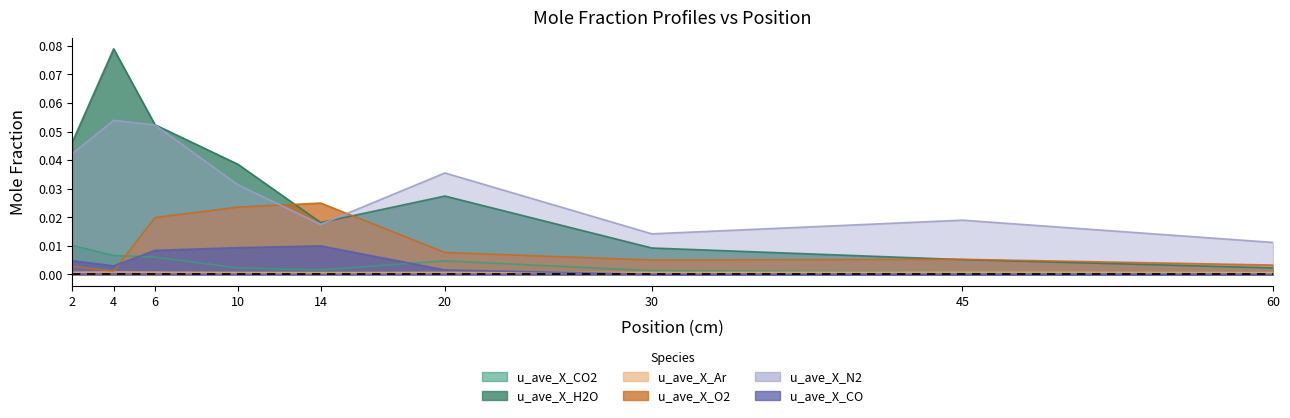

Reading left to right, what are all the values shown in this chart?

u_ave_X_CO2: 2=0.0	4=0.0	6=0.0	10=0.0	14=0.0	20=0.0	30=0.0	45=0.0	60=0.0
u_ave_X_H2O: 2=0.0	4=0.1	6=0.1	10=0.0	14=0.0	20=0.0	30=0.0	45=0.0	60=0.0
u_ave_X_Ar: 2=0.0	4=0.0	6=0.0	10=0.0	14=0.0	20=0.0	30=0.0	45=0.0	60=0.0
u_ave_X_O2: 2=0.0	4=0.0	6=0.0	10=0.0	14=0.0	20=0.0	30=0.0	45=0.0	60=0.0
u_ave_X_N2: 2=0.0	4=0.1	6=0.1	10=0.0	14=0.0	20=0.0	30=0.0	45=0.0	60=0.0
u_ave_X_CO: 2=0.0	4=0.0	6=0.0	10=0.0	14=0.0	20=0.0	30=0.0	45=0.0	60=0.0